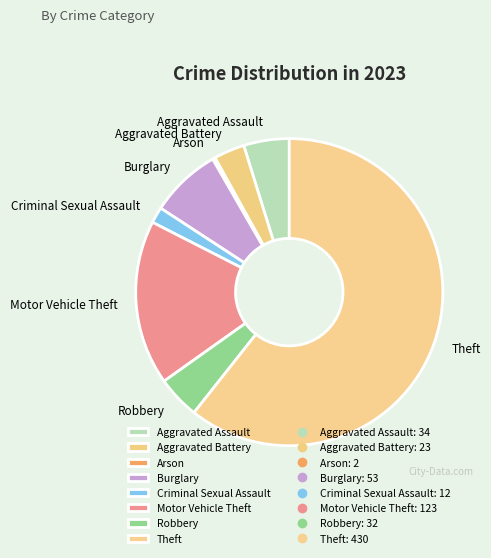

Which category has the biggest portion of the pie?

Theft